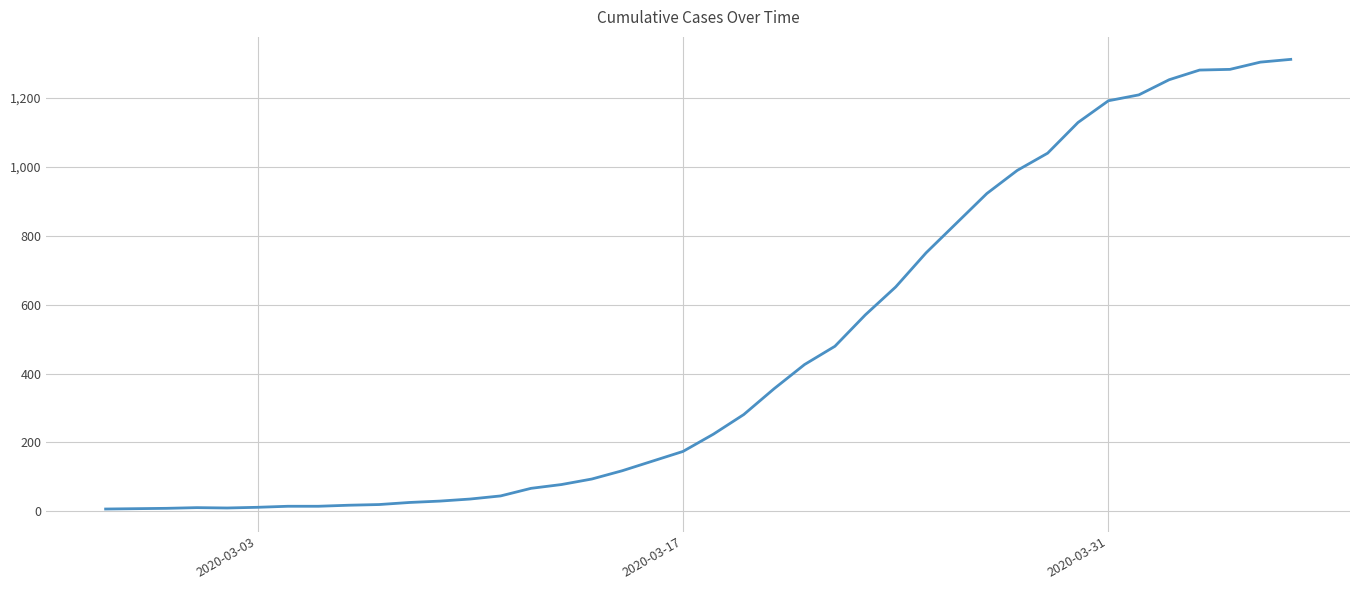

What is the maximum value shown in the chart?

1311